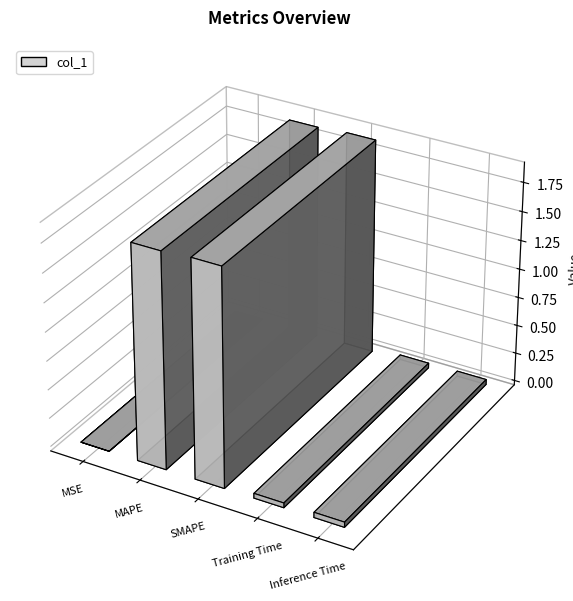

The value at MSE is 0.0. True or false?

False